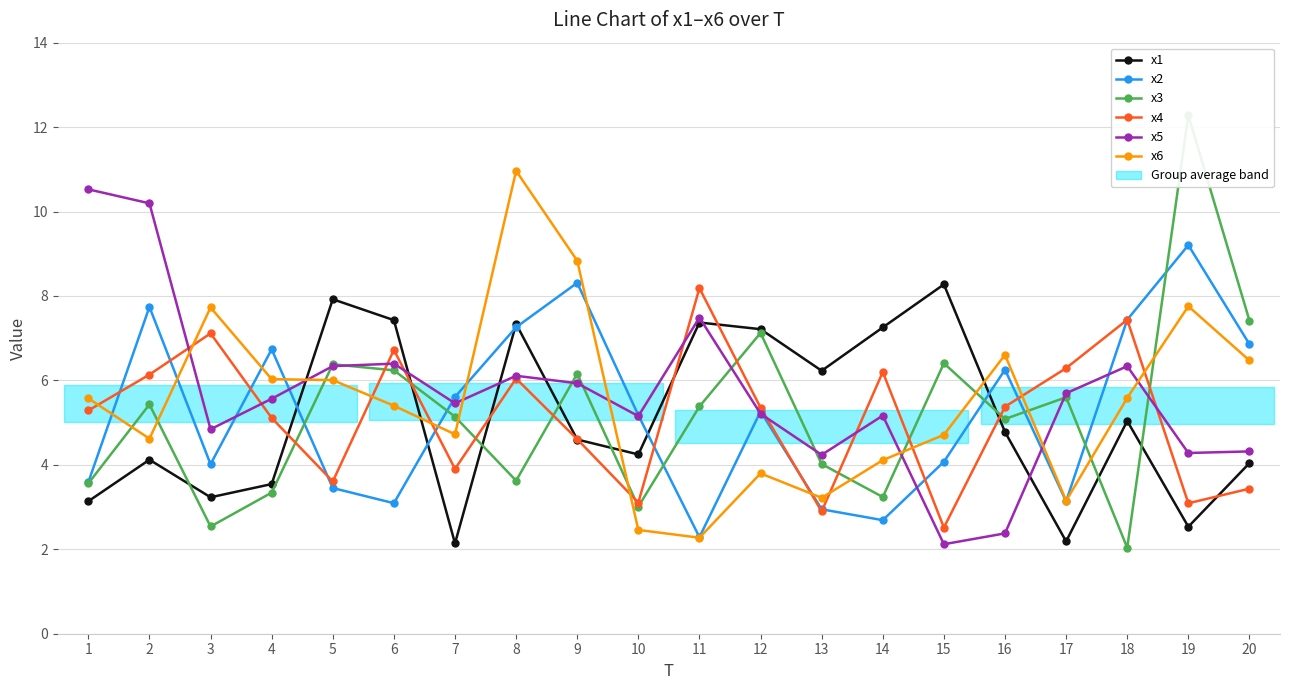

In x6, how many points are higher than both neighbors (excluding endpoints)?

5